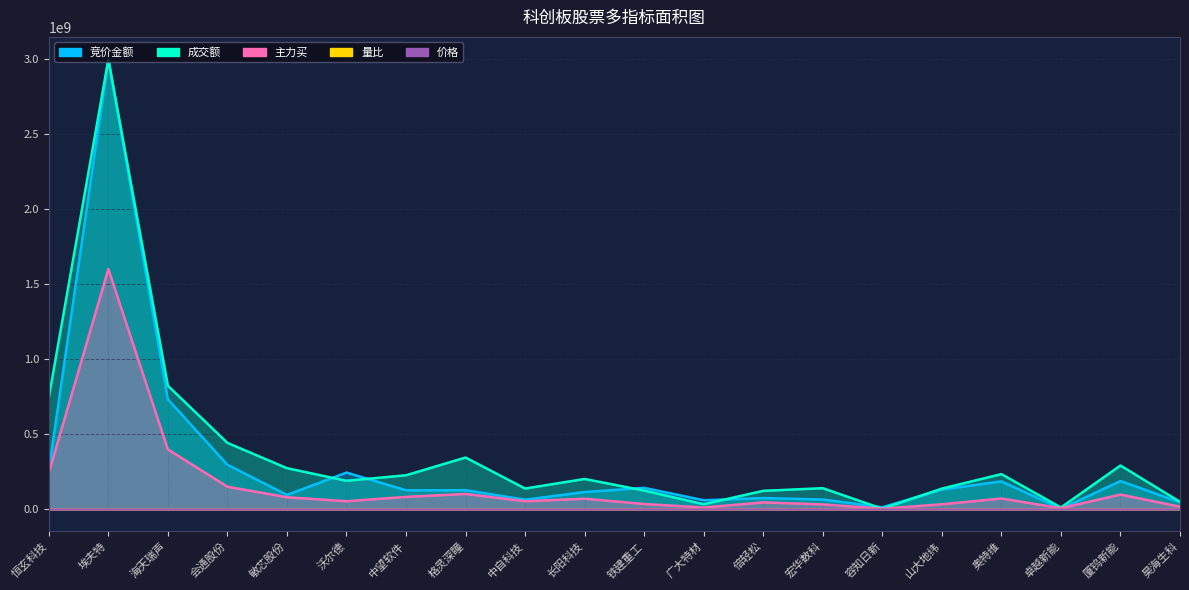

List the labels in order of 价格 value, smallest first.

铁建重工, 山大地纬, 会通股份, 广大特材, 格灵深瞳, 长阳科技, 中自科技, 沃尔德, 倍轻松, 容知日新, 埃夫特, 卓越新能, 奥特维, 厦钨新能, 昊海生科, 宏华数科, 敏芯股份, 中望软件, 海天瑞声, 恒玄科技